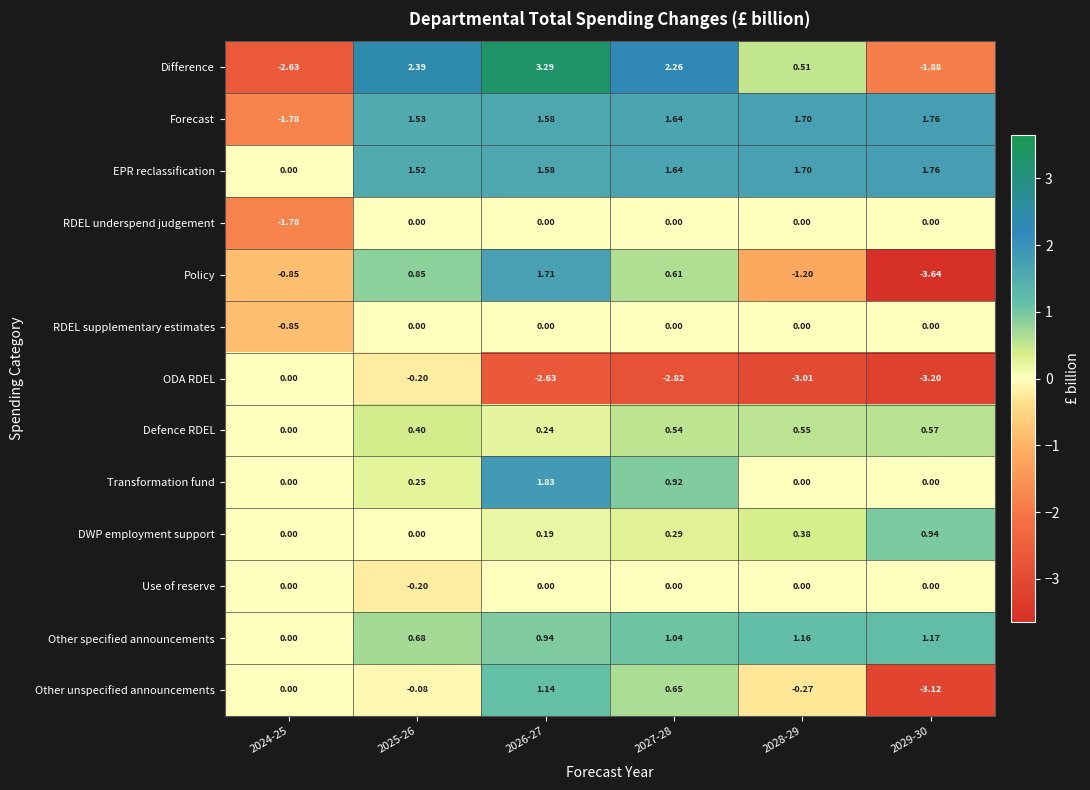

How many categories are shown in the chart?

6